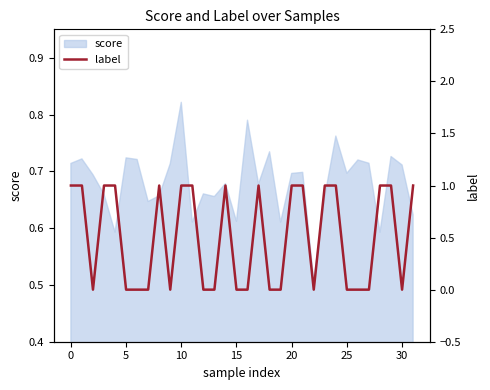

At which label does score reach its peak?

10